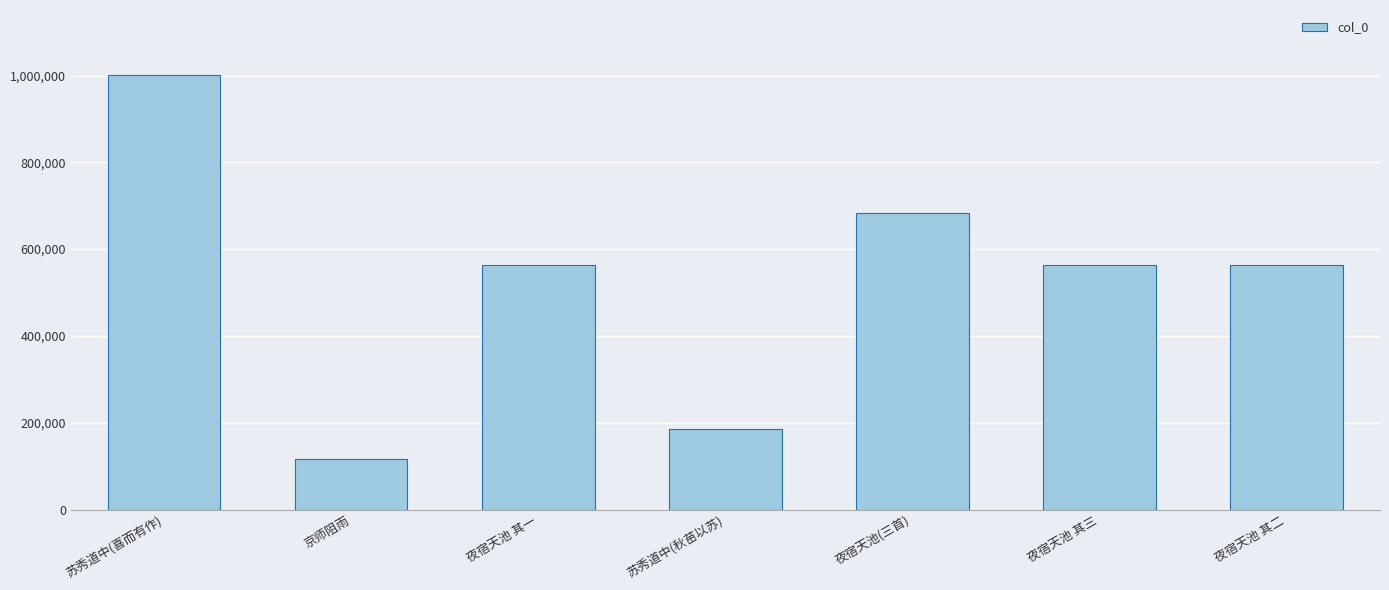

Which has a higher value, 夜宿天池 其二 or 苏秀道中(秋苗以苏)?

夜宿天池 其二